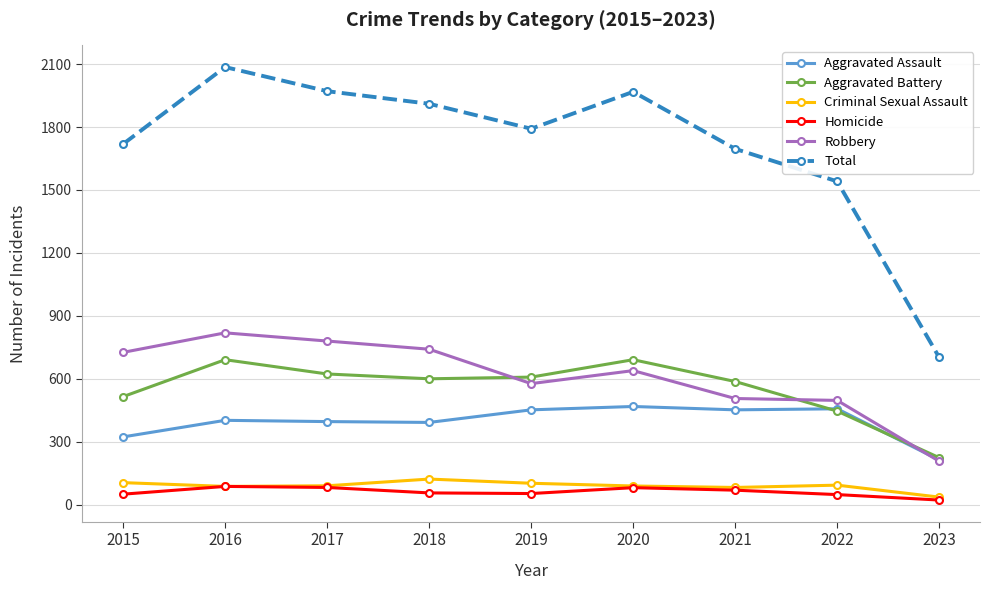

Rank the series by their maximum value, from lowest to highest.

Homicide, Criminal Sexual Assault, Aggravated Assault, Aggravated Battery, Robbery, Total